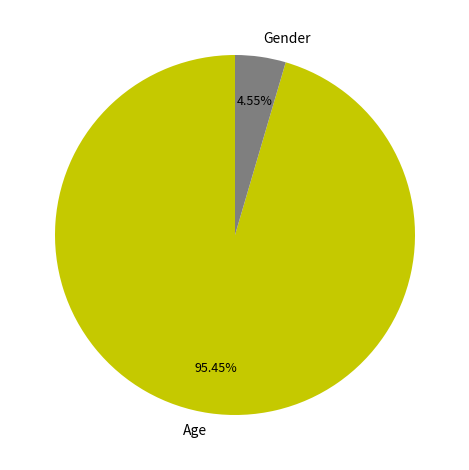

What is the smallest slice in the pie chart?

Gender